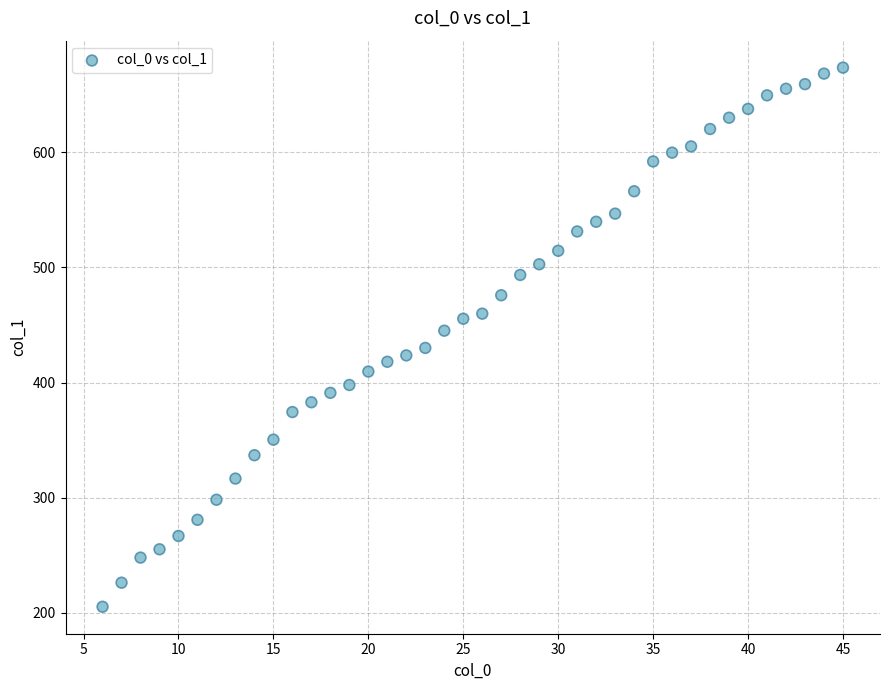

What is the range of Y values (max minus min)?

468.3